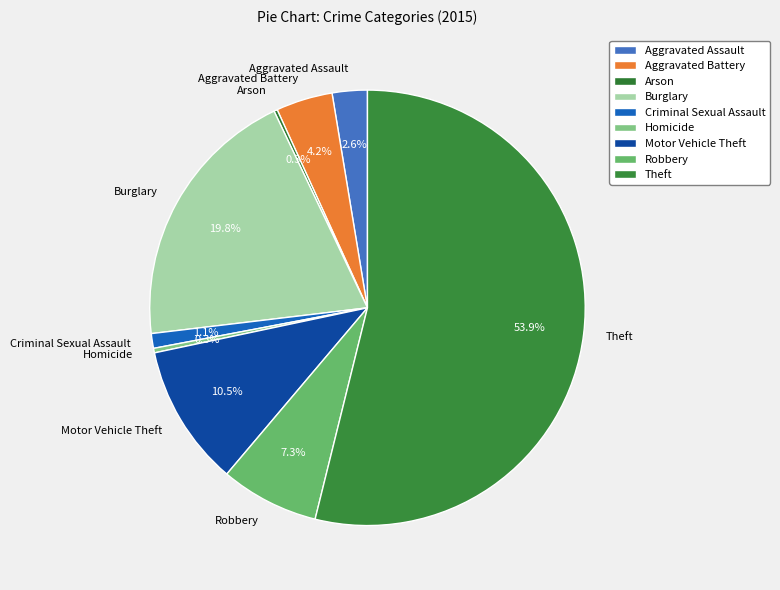

True or false: Burglary accounts for 20% of the total.

True